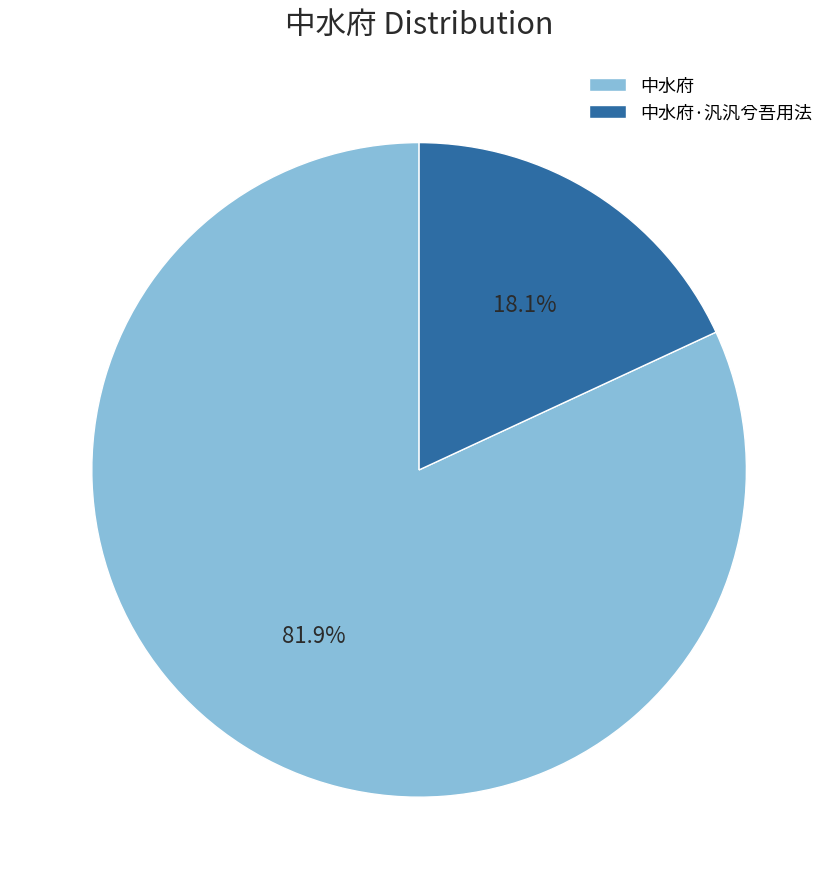

To the nearest percent, what is the combined percentage of 中水府·汎汎兮吾用法 and 中水府?

100%